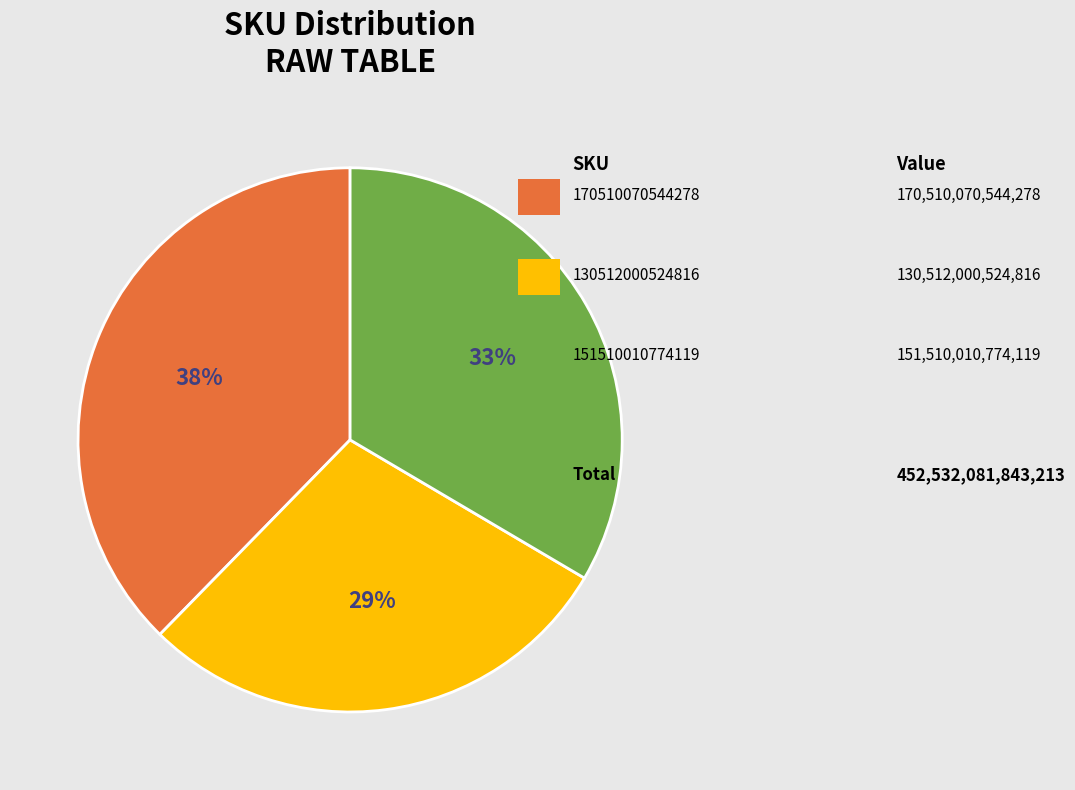

To the nearest percent, what is the average slice percentage?

33%